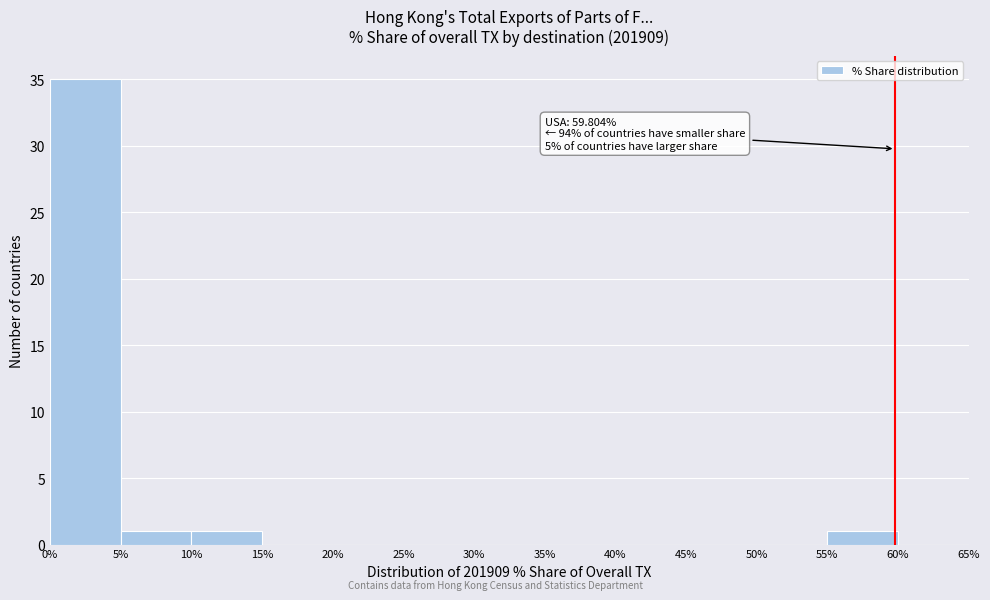

Which range on the x-axis has the tallest bar?

0% to 5%